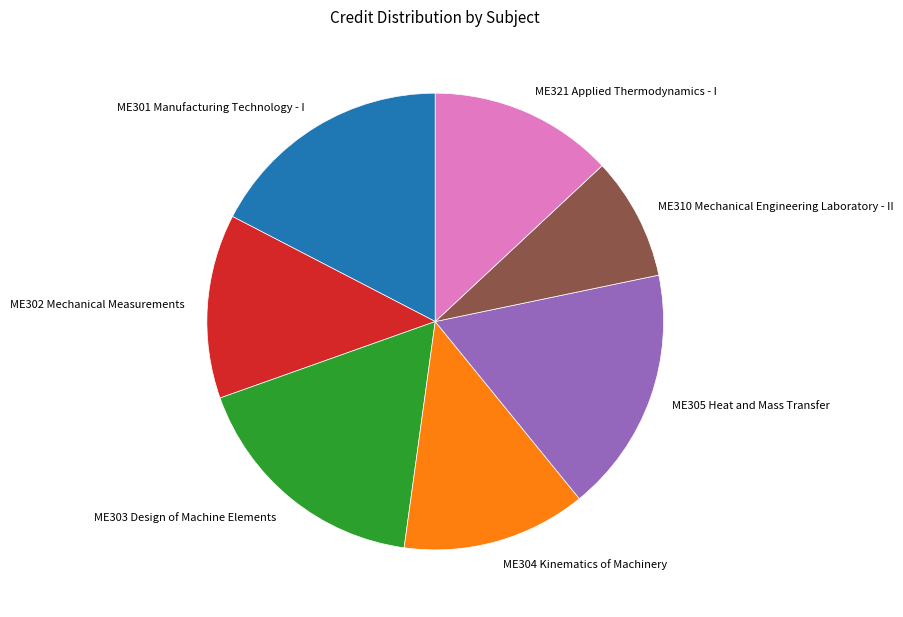

Between ME321 Applied Thermodynamics - I and ME303 Design of Machine Elements, which is larger?

ME303 Design of Machine Elements